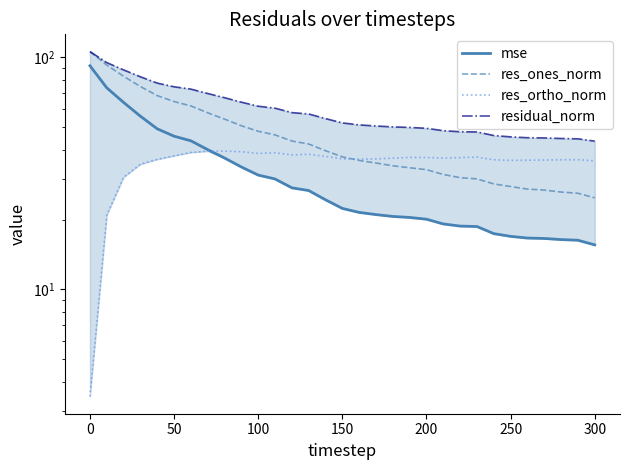

How many data points in res_ones_norm are above 37?

16